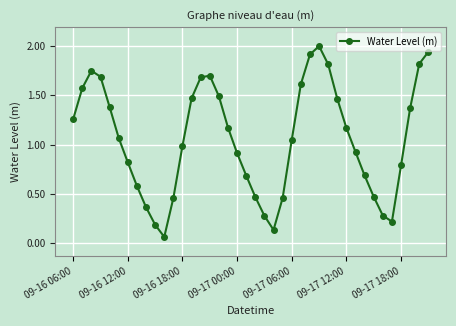

What is the sum of all values?

42.1